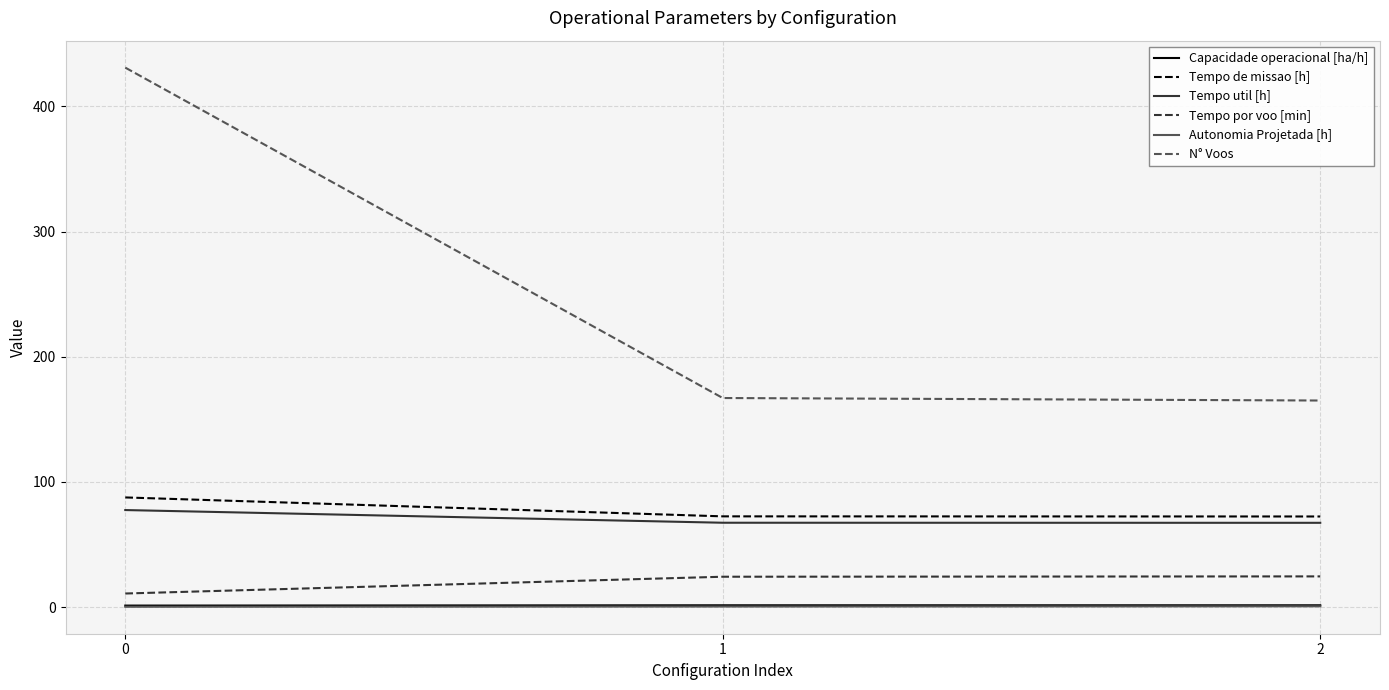

At how many categories does at least one series exceed 111?

3